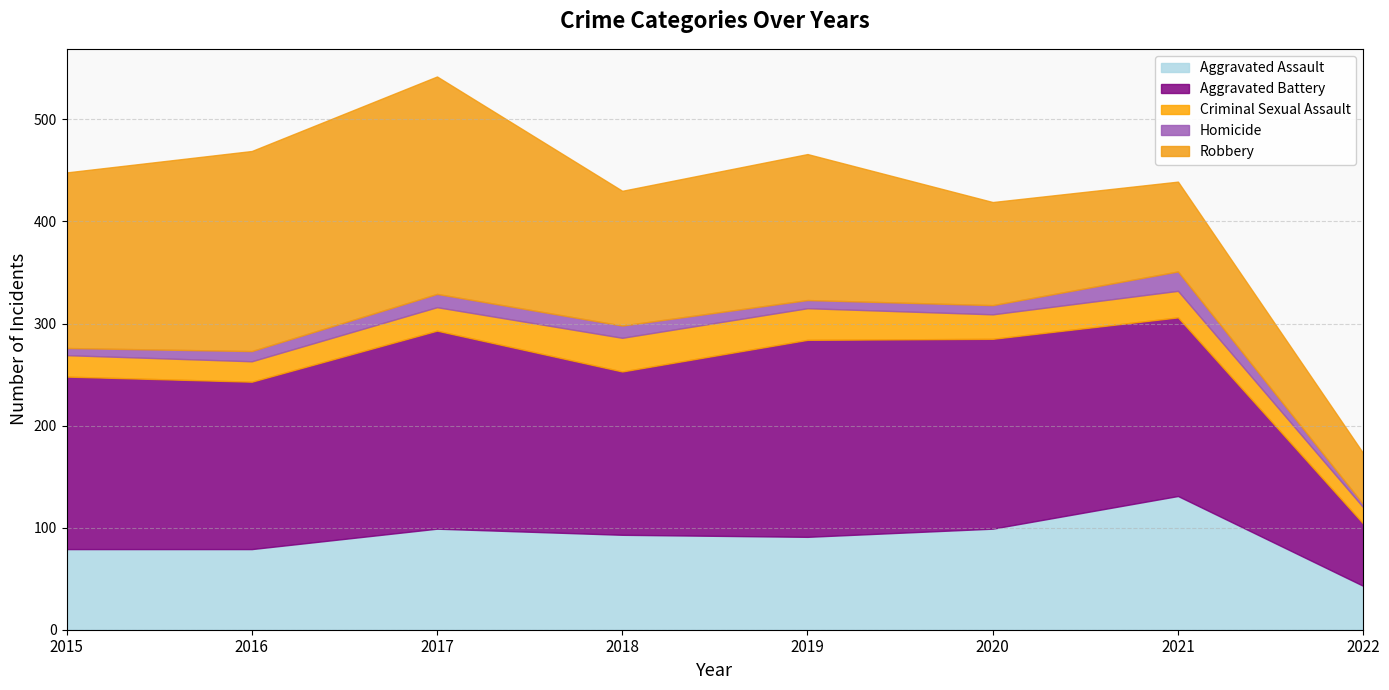

What is the difference between the maximum and minimum values in the Criminal Sexual Assault series?

17